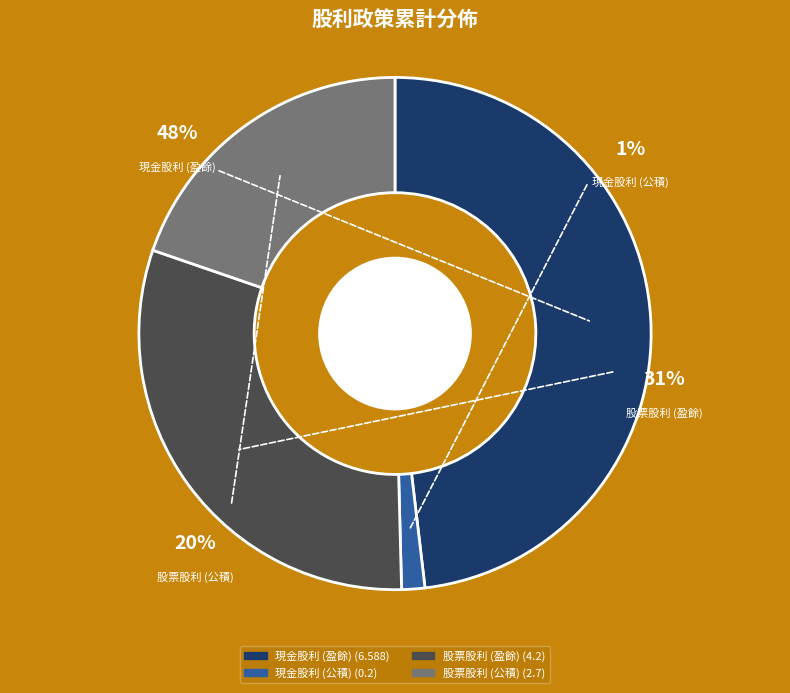

The 現金股利 (盈餘) slice represents 48% of the pie. True or false?

True